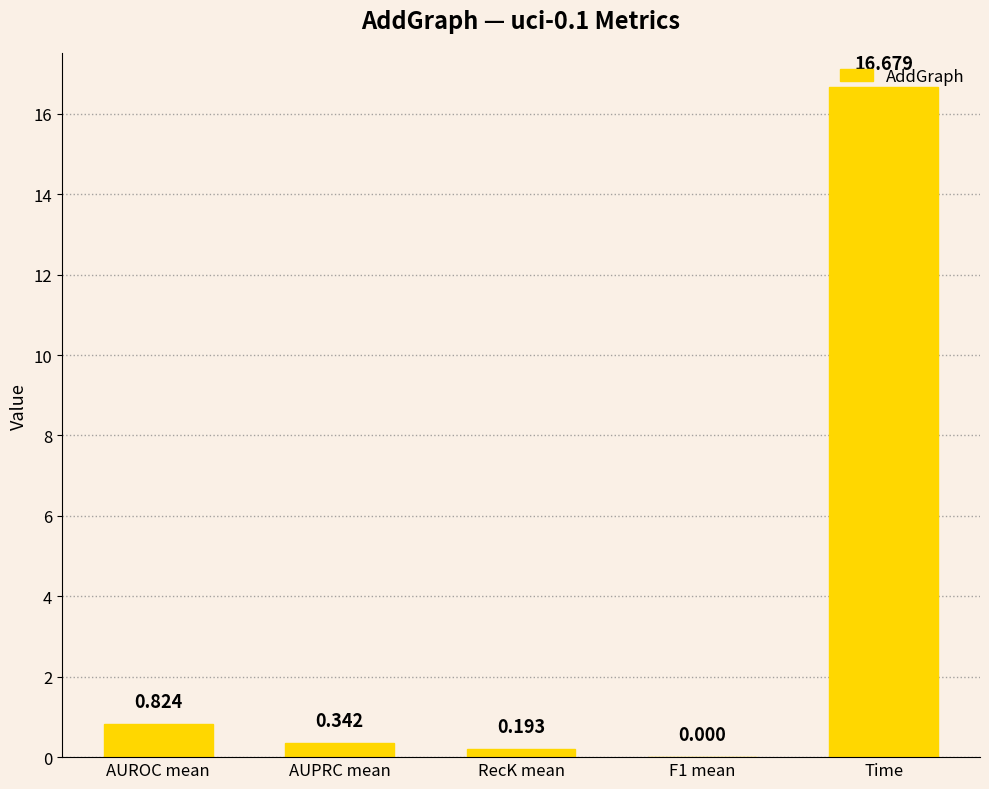

At which category does the chart reach its peak across all series?

Time